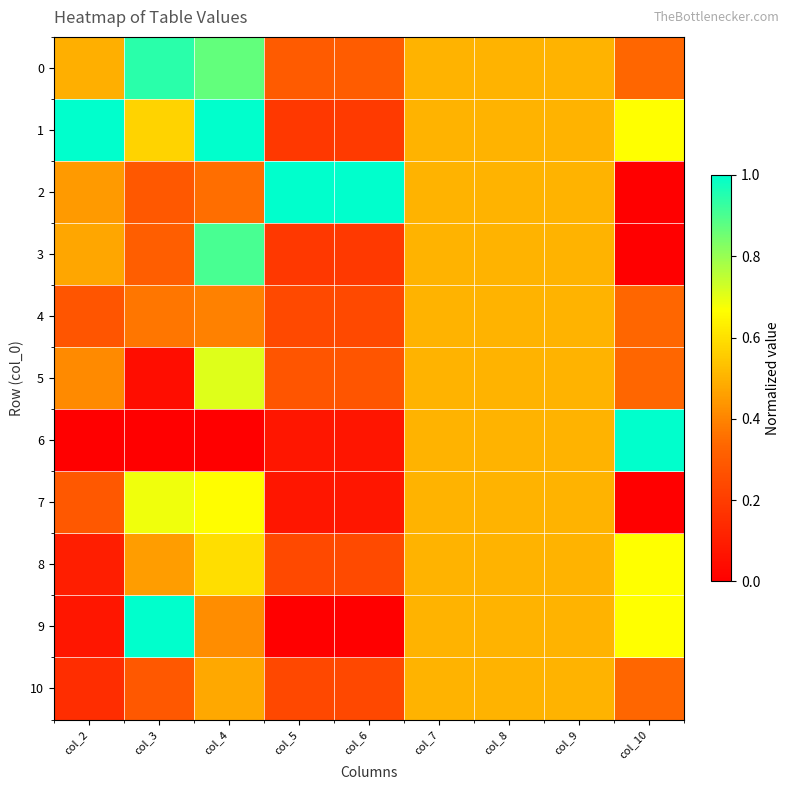

At which category is the sum across all series the highest?

col_4